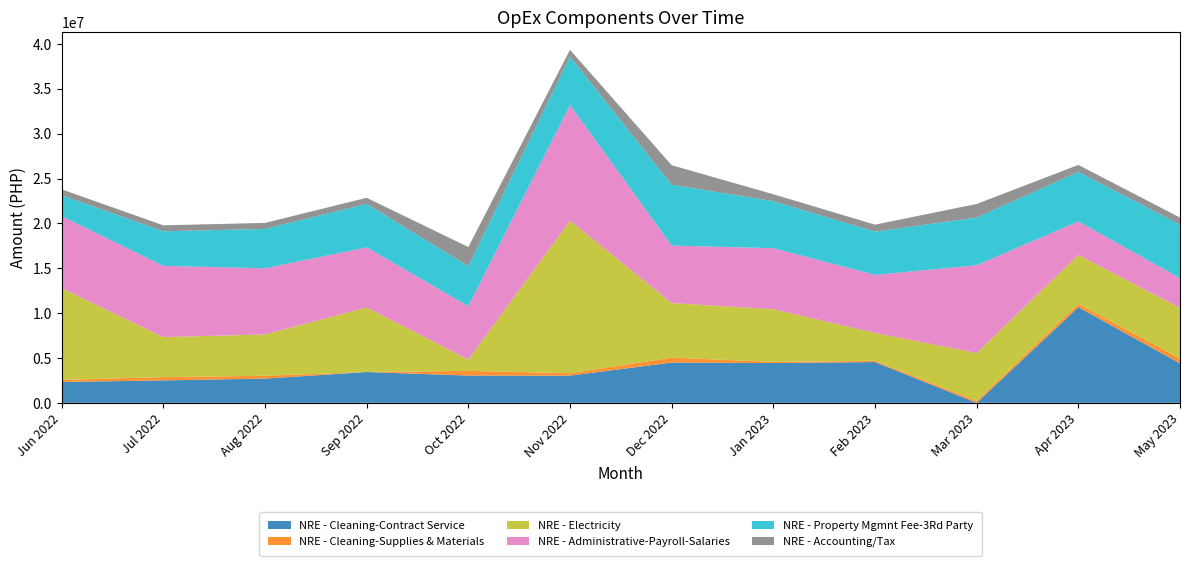

Reading right to left, extract all data points from this chart.

NRE - Cleaning-Contract Service: May 2023=4398439	Apr 2023=10658087	Mar 2023=0	Feb 2023=4543133	Jan 2023=4431090	Dec 2022=4487804	Nov 2022=3029519	Oct 2022=3036117	Sep 2022=3431923	Aug 2022=2701210	Jul 2022=2498506	Jun 2022=2322723
NRE - Cleaning-Supplies & Materials: May 2023=547121	Apr 2023=365302	Mar 2023=222341	Feb 2023=144637	Jan 2023=137448	Dec 2022=546498	Nov 2022=272950	Oct 2022=523293	Sep 2022=0	Aug 2022=317055	Jul 2022=366055	Jun 2022=234812
NRE - Electricity: May 2023=5625814	Apr 2023=5459880	Mar 2023=5331272	Feb 2023=3101392	Jan 2023=5867738	Dec 2022=6088551	Nov 2022=16997395	Oct 2022=1262491	Sep 2022=7195873	Aug 2022=4602274	Jul 2022=4462191	Jun 2022=10221200
NRE - Administrative-Payroll-Salaries: May 2023=3331824	Apr 2023=3737367	Mar 2023=9784271	Feb 2023=6468886	Jan 2023=6800150	Dec 2022=6403293	Nov 2022=12890780	Oct 2022=5947075	Sep 2022=6694642	Aug 2022=7375017	Jul 2022=7938482	Jun 2022=8031626
NRE - Property Mgmnt Fee-3Rd Party: May 2023=5959167	Apr 2023=5509924	Mar 2023=5317999	Feb 2023=4824557	Jan 2023=5236837	Dec 2022=6787511	Nov 2022=5393937	Oct 2022=4467989	Sep 2022=4850426	Aug 2022=4387399	Jul 2022=3855856	Jun 2022=2326999
NRE - Accounting/Tax: May 2023=789312	Apr 2023=782585	Mar 2023=1508628	Feb 2023=776550	Jan 2023=773434	Dec 2022=2170426	Nov 2022=761868	Oct 2022=2127021	Sep 2022=678554	Aug 2022=669312	Jul 2022=663317	Jun 2022=654177